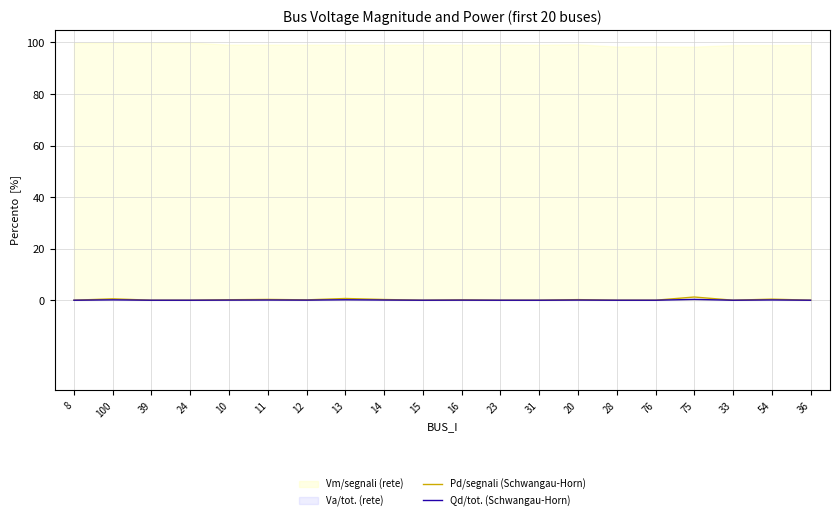

Which has a higher value, 100 or 20?

100